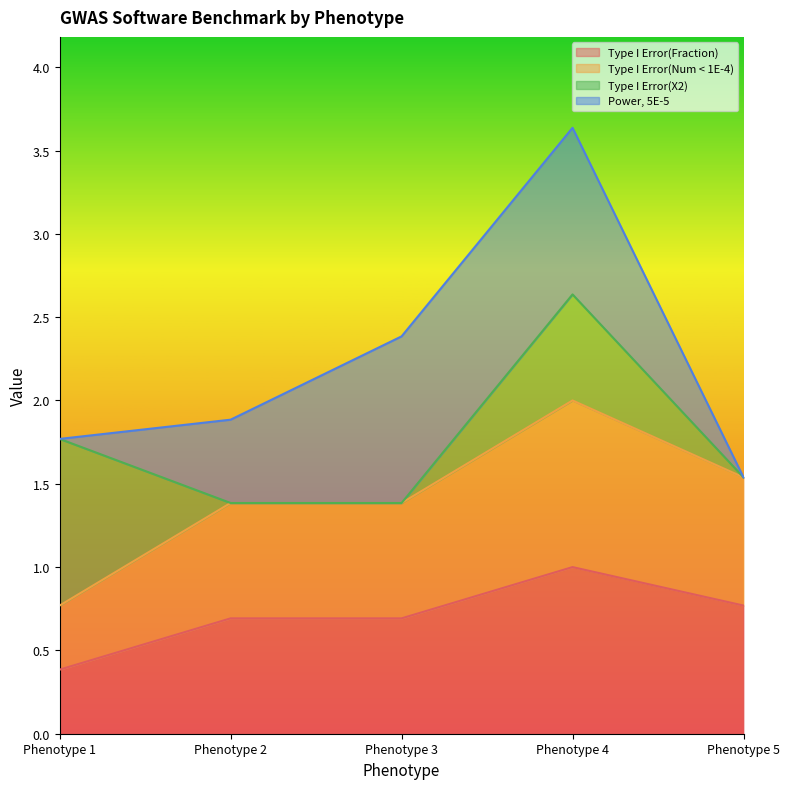

Where does the Type I Error(Num < 1E-4) series first go above 1?

Phenotype 2